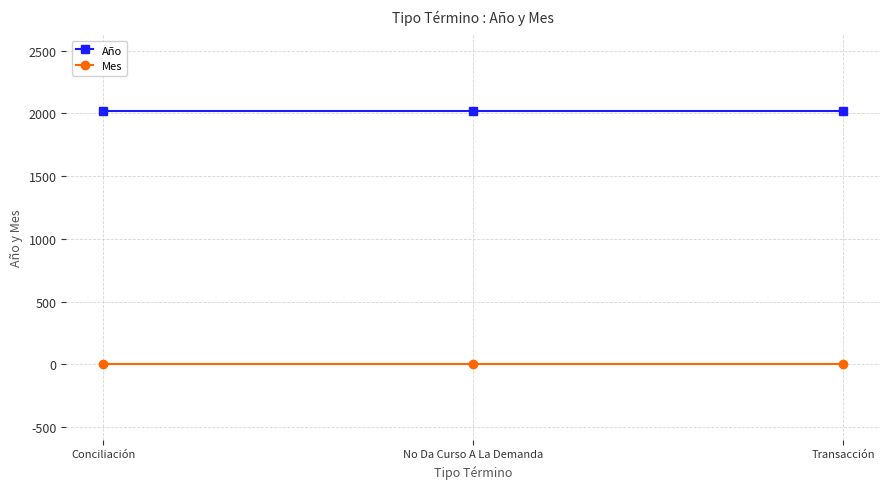

What is the label of the 3rd point from the left?

Transacción